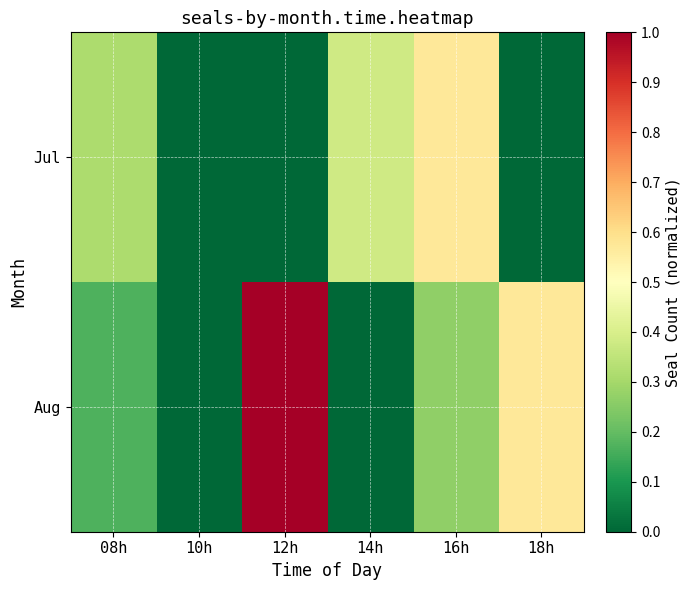

At which category does the chart reach its peak across all series?

12h